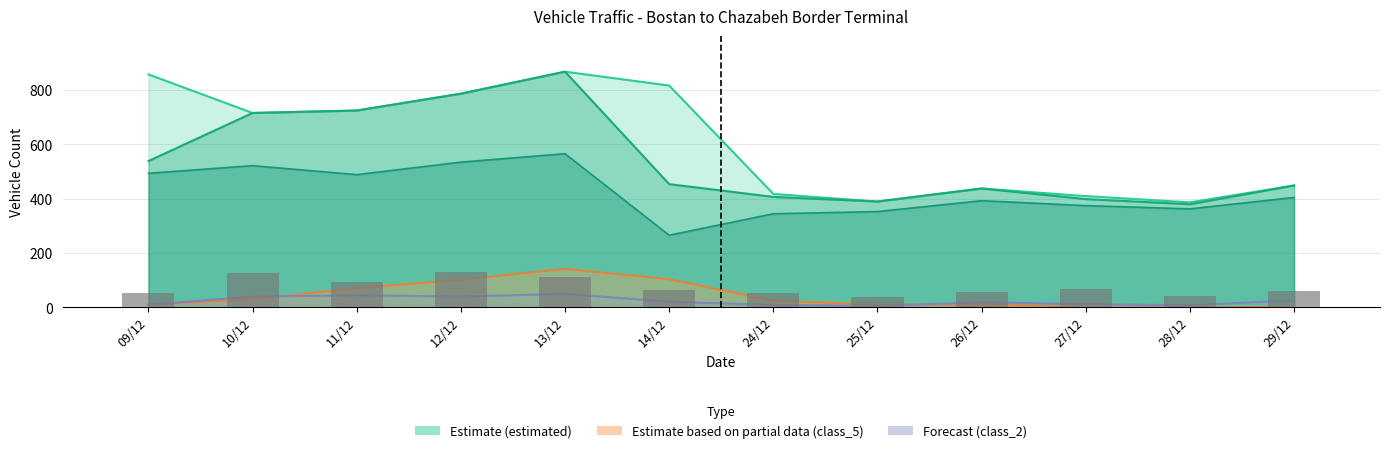

List the labels in order of value, largest first.

12/12, 10/12, 13/12, 11/12, 27/12, 14/12, 29/12, 26/12, 24/12, 09/12, 28/12, 25/12